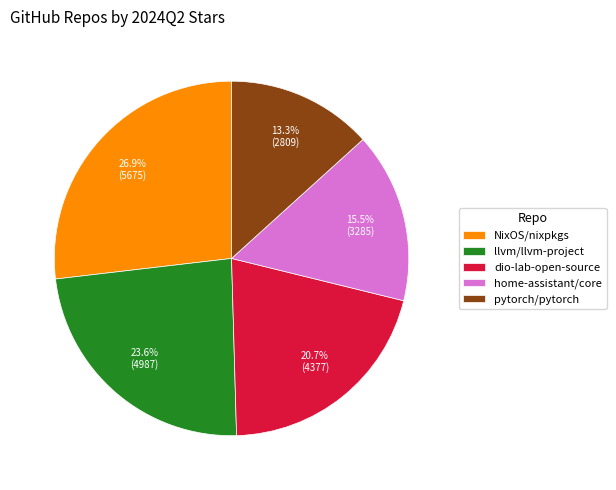

How many slices are in this pie chart?

5